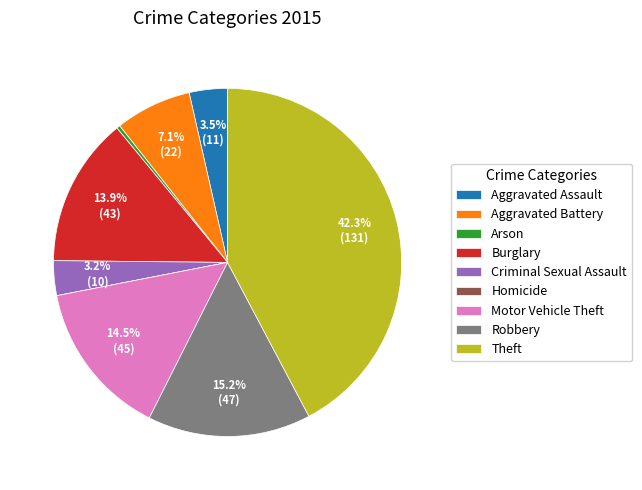

To the nearest percent, what is the difference between the largest and smallest slice percentages?

42%